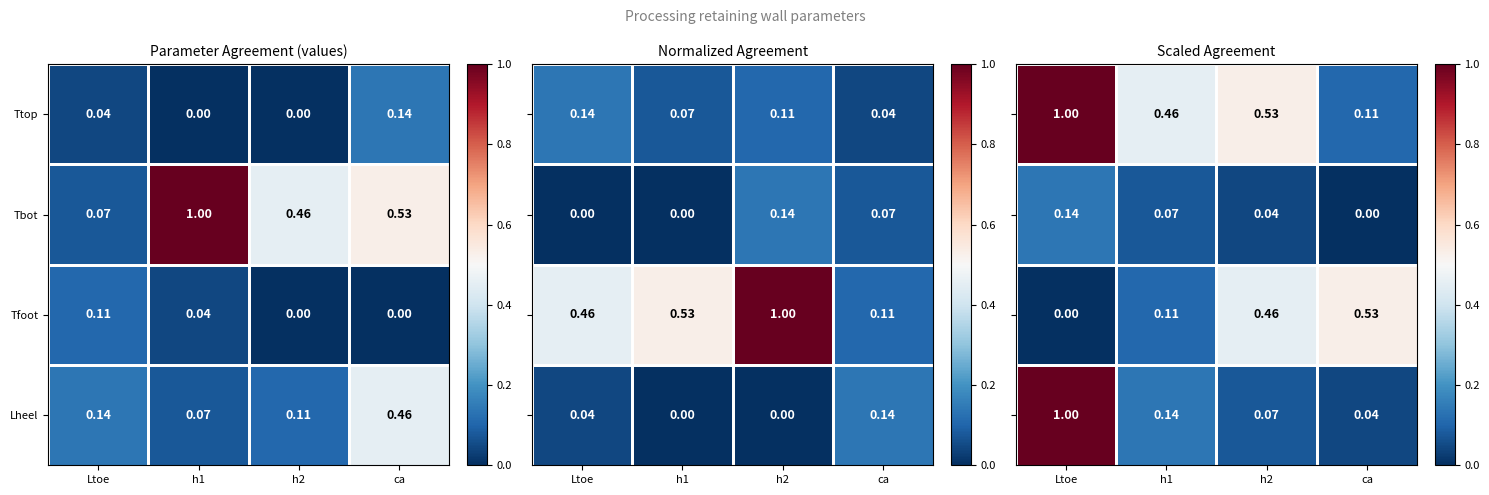

How many categories are shown in the chart?

4